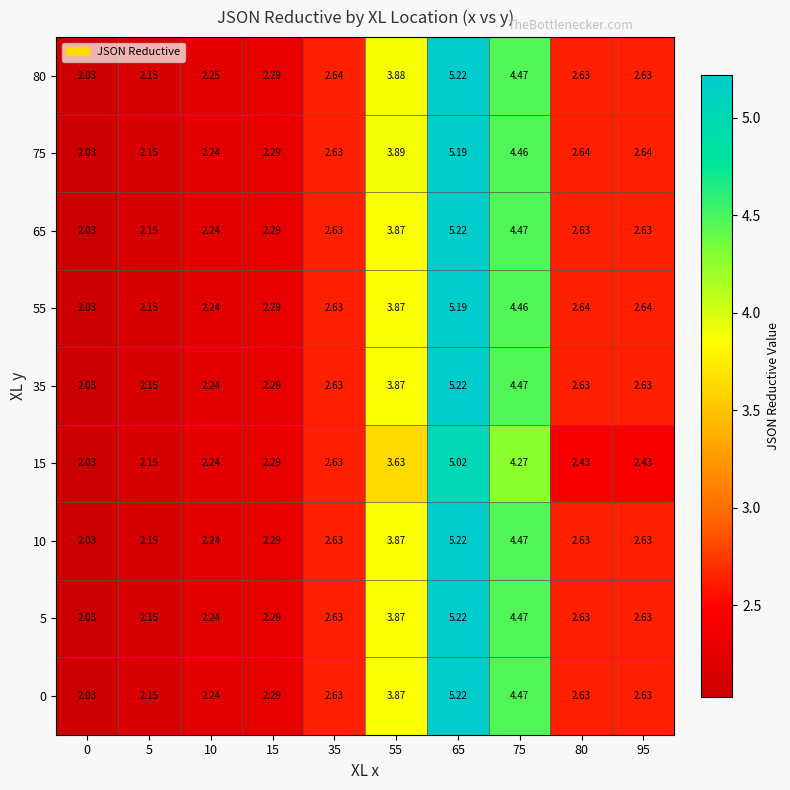

At which category is the sum across all series the highest?

65